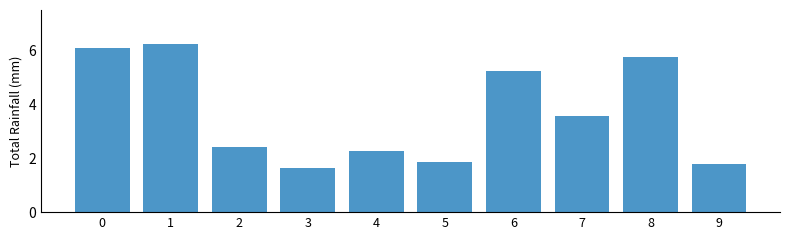

How many values exceed 3?

5